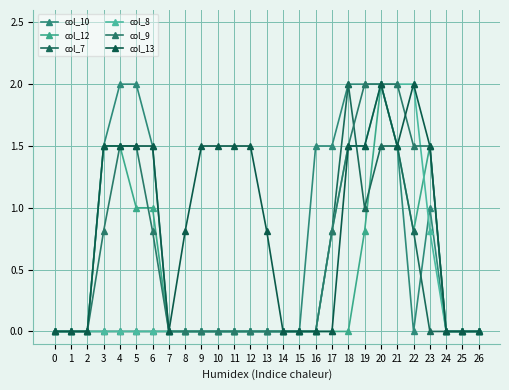

How many lines are shown in the chart?

6